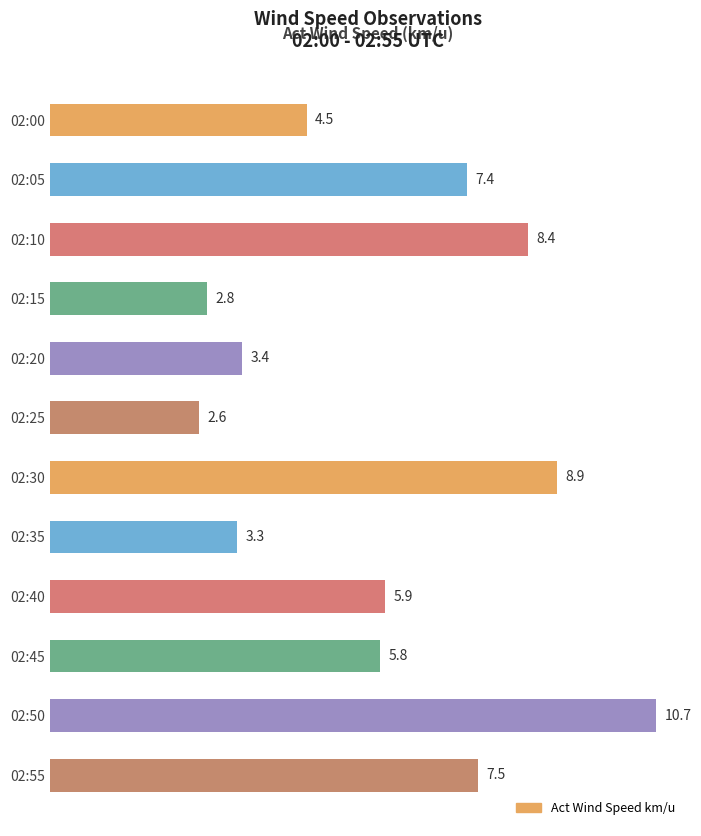

What is the average value?

5.9